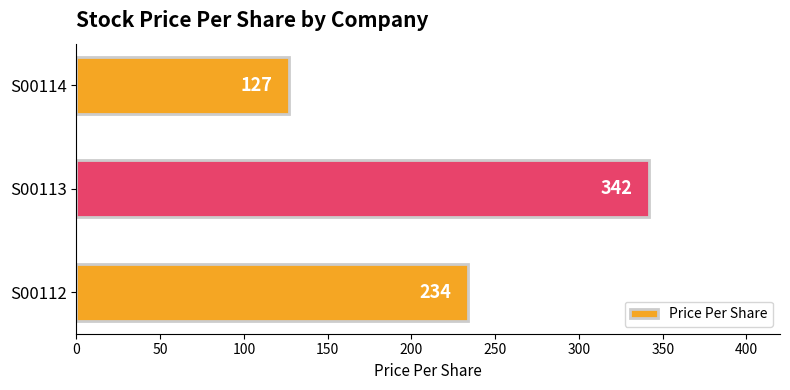

Count the number of data series in this chart.

1